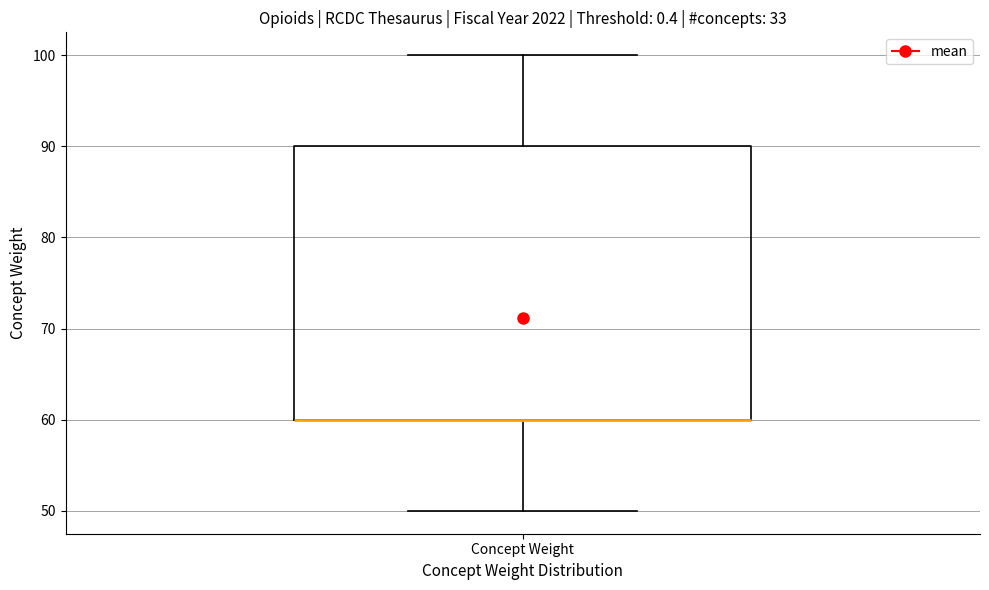

Read this box plot against the y-axis: the position of the median line, the range covered by the box, and the ends of both whiskers. The values are not printed on the chart, so give them approximately, as read against the axis.

median 60 (drawn on the box's lower edge), box 60 to 90, whiskers 50 to 100